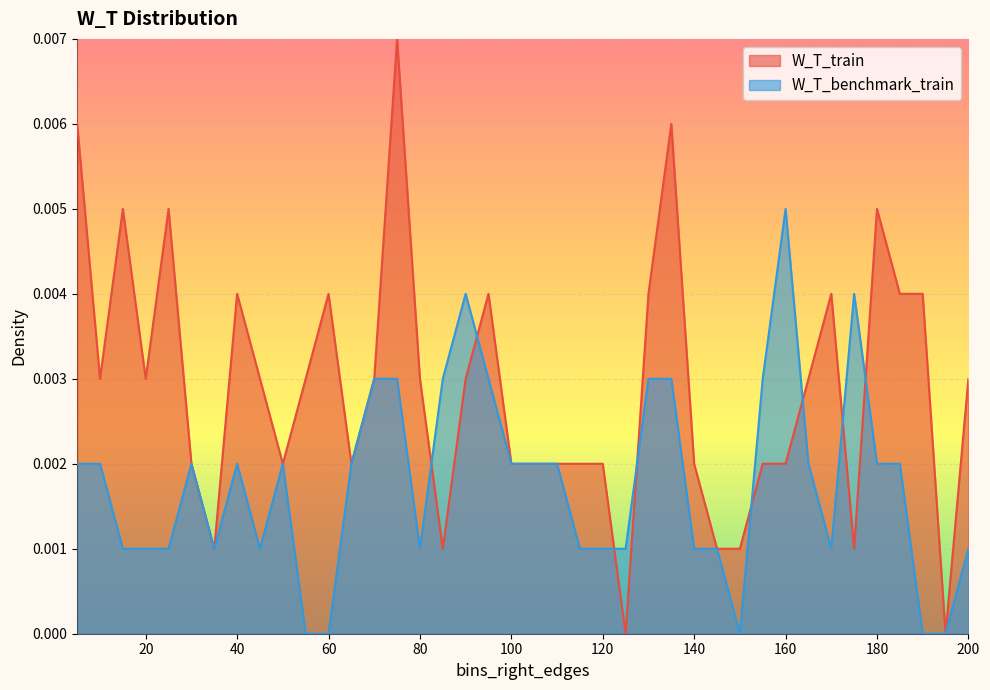

Does the chart display data point markers on the line(s)?

No